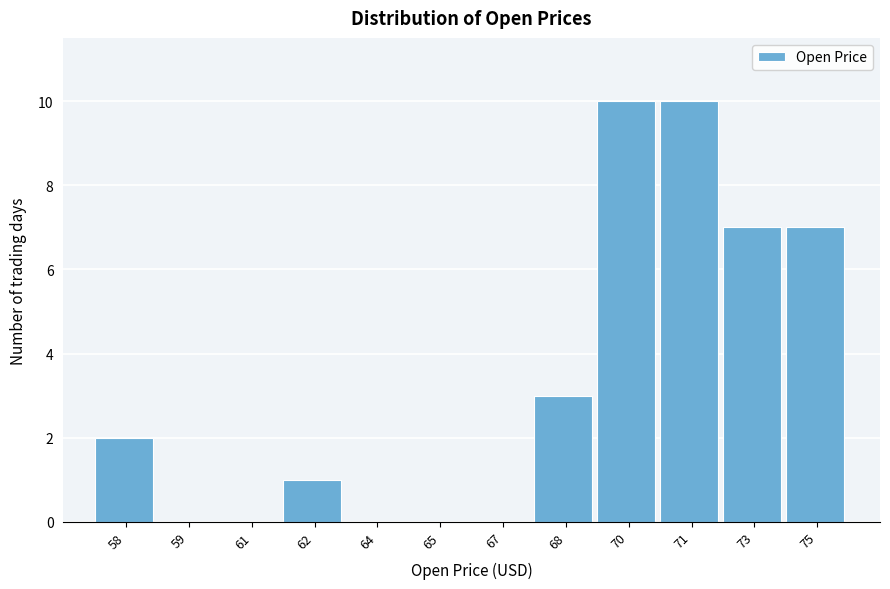

Reading left to right, what are all the values shown in this chart?

58=2	59=0	61=0	62=1	64=0	65=0	67=0	68=3	70=10	71=10	73=7	75=7